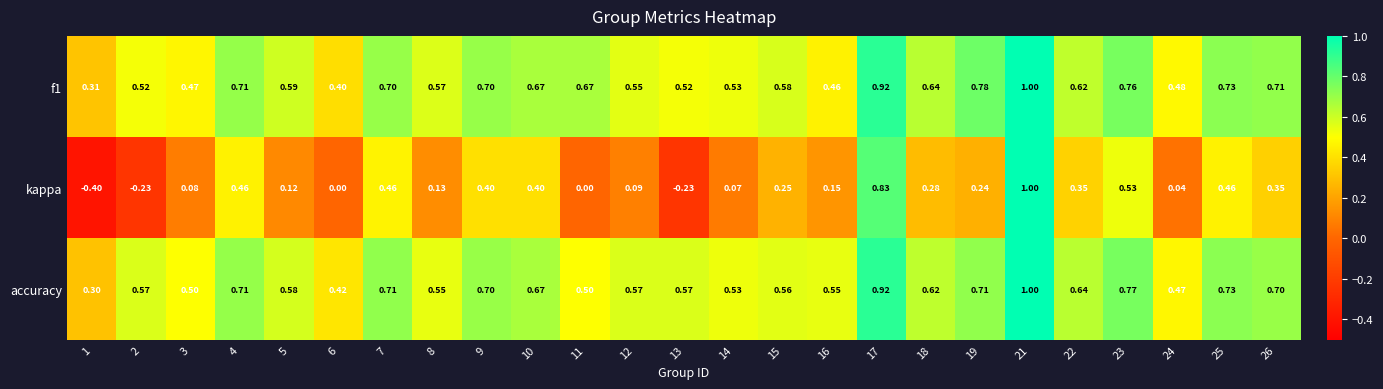

Between 13 and 19, which series saw the biggest shift?

kappa